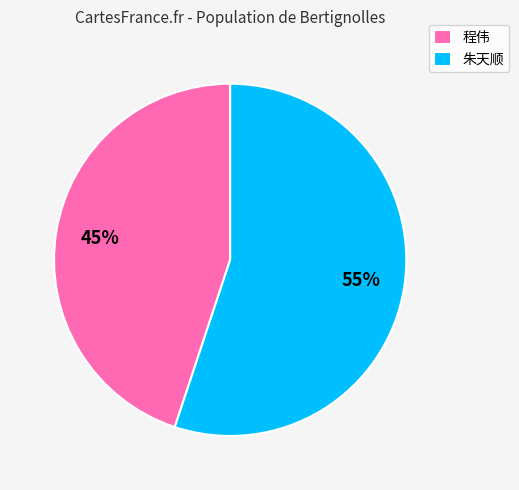

To the nearest percent, what is the combined percentage of 朱天顺 and 程伟?

100%